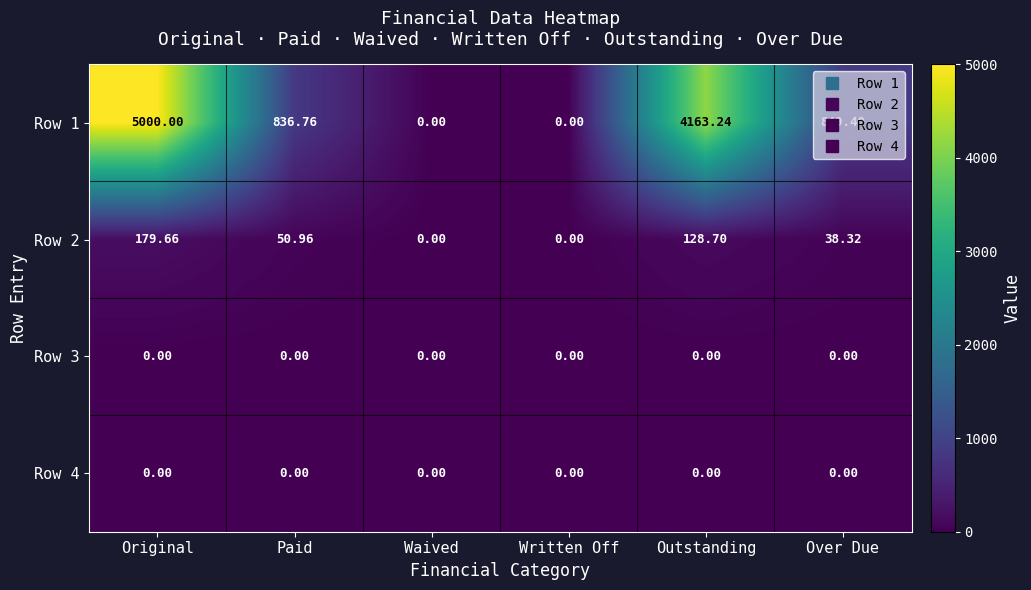

At which category does the chart reach its peak across all series?

Original